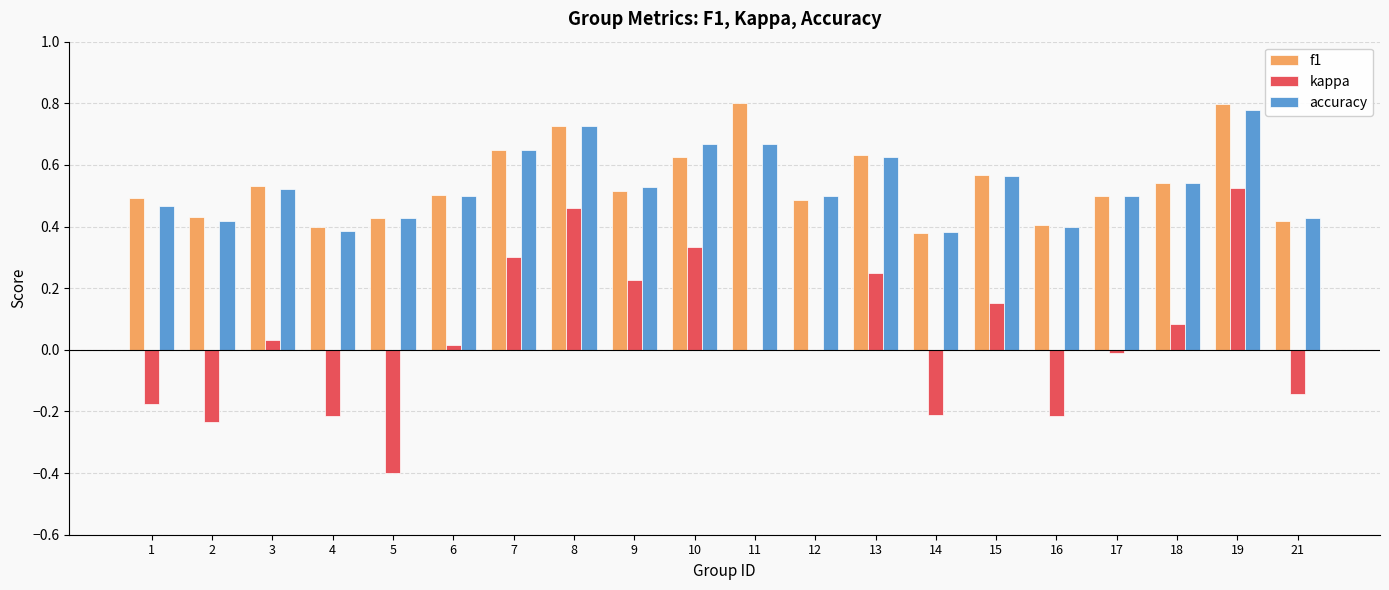

Between 4 and 12, which series saw the biggest shift?

kappa